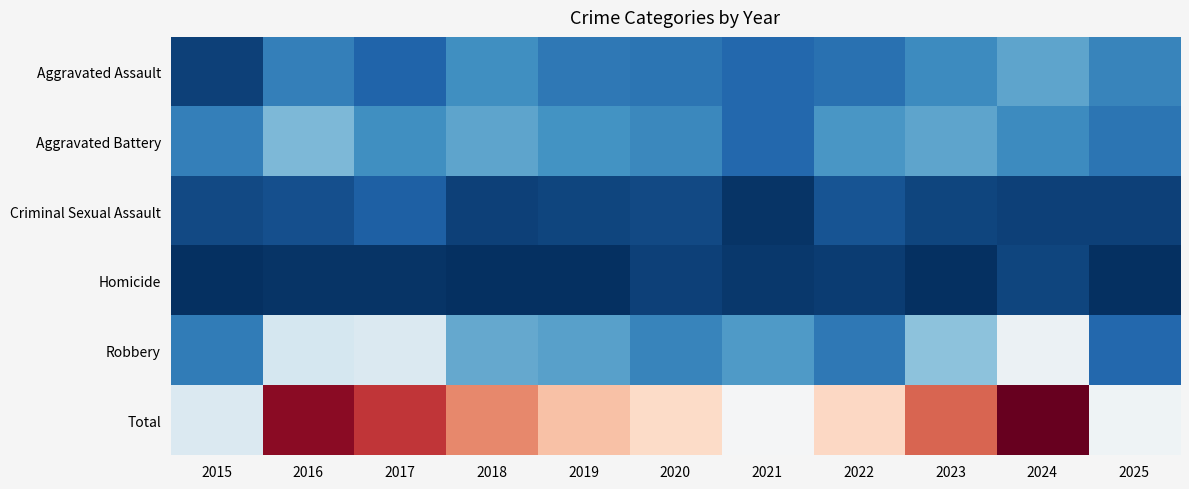

At which category does the chart reach its peak across all series?

2024